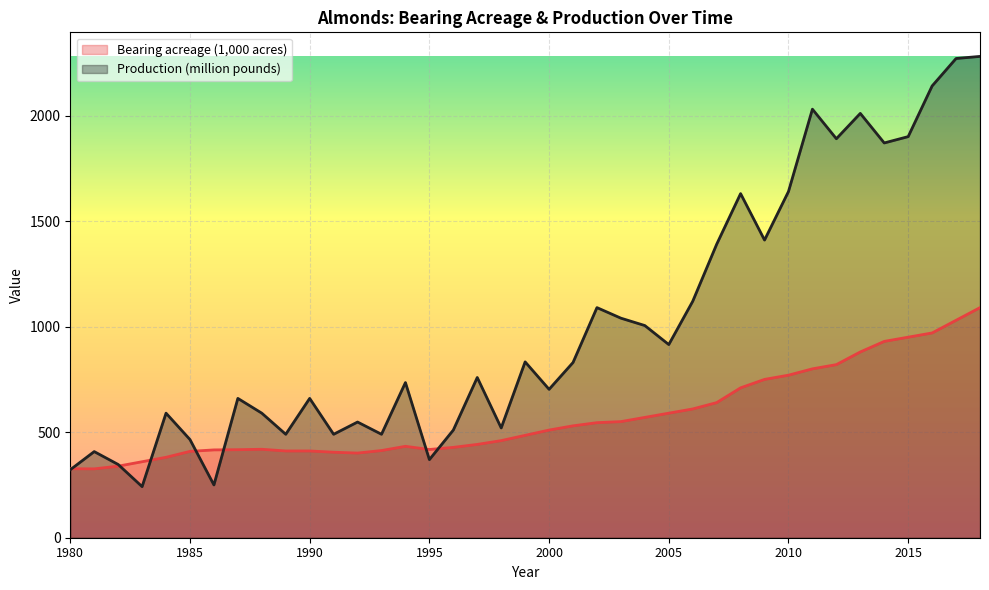

Reading right to left, list all the values displayed in this chart.

Bearing acreage (1,000 acres): 2018=1090.0	2017=1030.0	2016=970.0	2015=950.0	2014=930.0	2013=880.0	2012=820.0	2011=800.0	2010=770.0	2009=750.0	2008=710.0	2007=640.0	2006=610.0	2005=590.0	2004=570.0	2003=550.0	2002=545.0	2001=530.0	2000=510.0	1999=485.0	1998=460.0	1997=442.0	1996=428.0	1995=418.0	1994=433.0	1993=413.0	1992=401.0	1991=405.0	1990=411.0	1989=411.0	1988=419.0	1987=417.0	1986=416.0	1985=409.0	1984=381.0	1983=360.0	1982=339.0	1981=326.2	1980=326.8
Production (million pounds): 2018=2280.0	2017=2270.0	2016=2140.0	2015=1900.0	2014=1870.0	2013=2010.0	2012=1890.0	2011=2030.0	2010=1640.0	2009=1410.0	2008=1630.0	2007=1390.0	2006=1120.0	2005=915.0	2004=1005.0	2003=1040.0	2002=1090.0	2001=830.0	2000=703.0	1999=833.0	1998=520.0	1997=759.0	1996=510.0	1995=370.0	1994=735.0	1993=490.0	1992=548.0	1991=490.0	1990=660.0	1989=490.0	1988=590.0	1987=660.0	1986=250.0	1985=465.0	1984=590.0	1983=242.0	1982=347.0	1981=408.0	1980=322.0